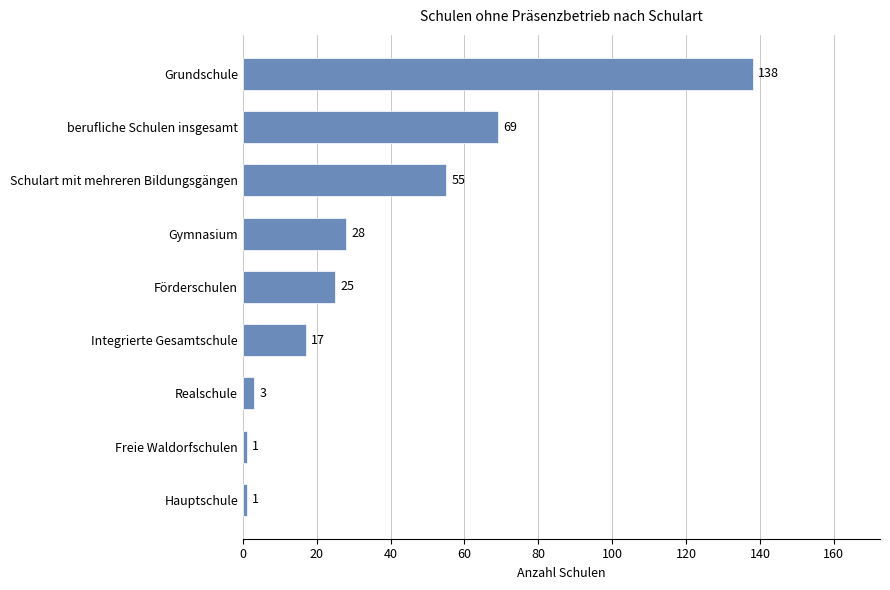

Reading bottom to top, transcribe all the data shown in this chart.

1	1	3	17	25	28	55	69	138